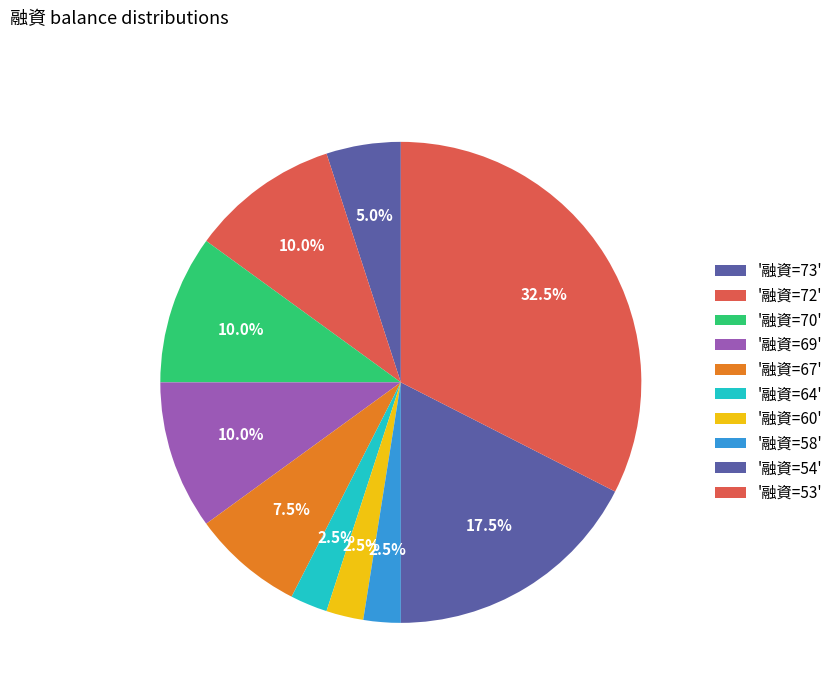

Count the number of slices in the pie.

10